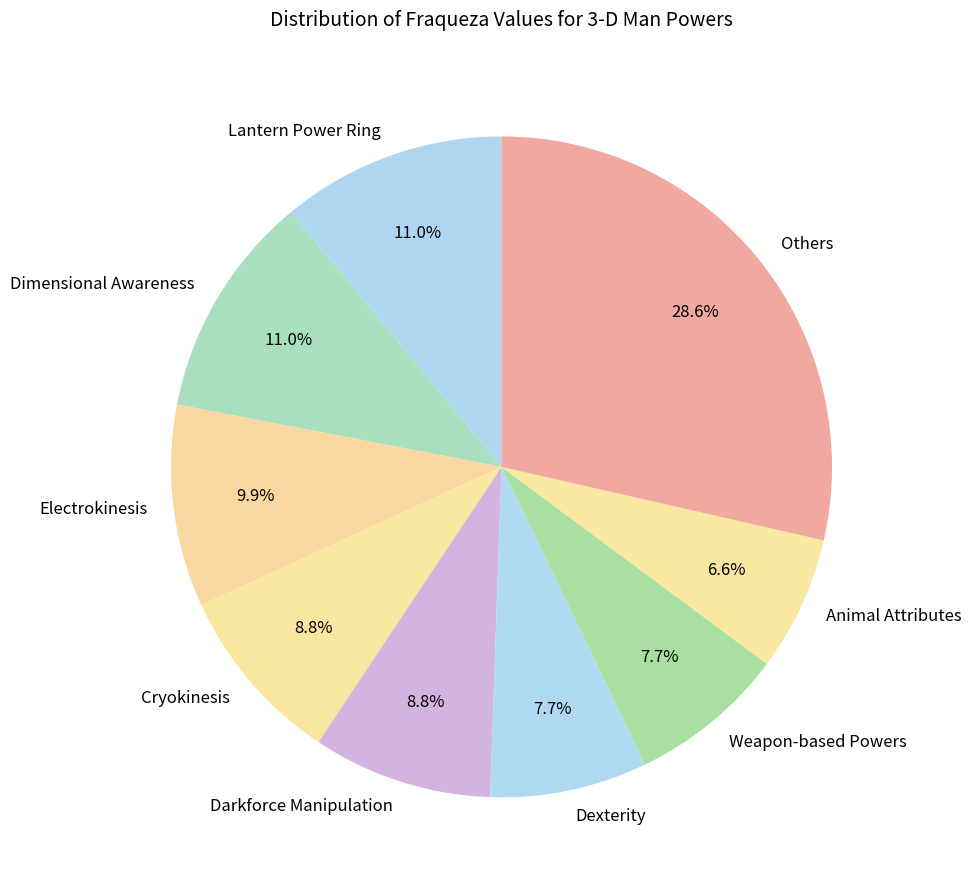

Combined, what portion of the pie is Darkforce Manipulation and Dimensional Awareness?

19.8%